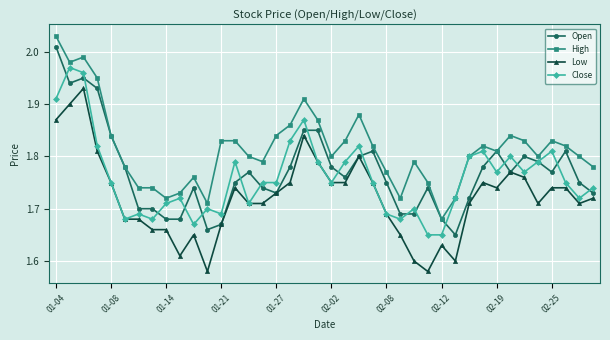

True or false: Close has more than 0 points higher than both neighbors.

True